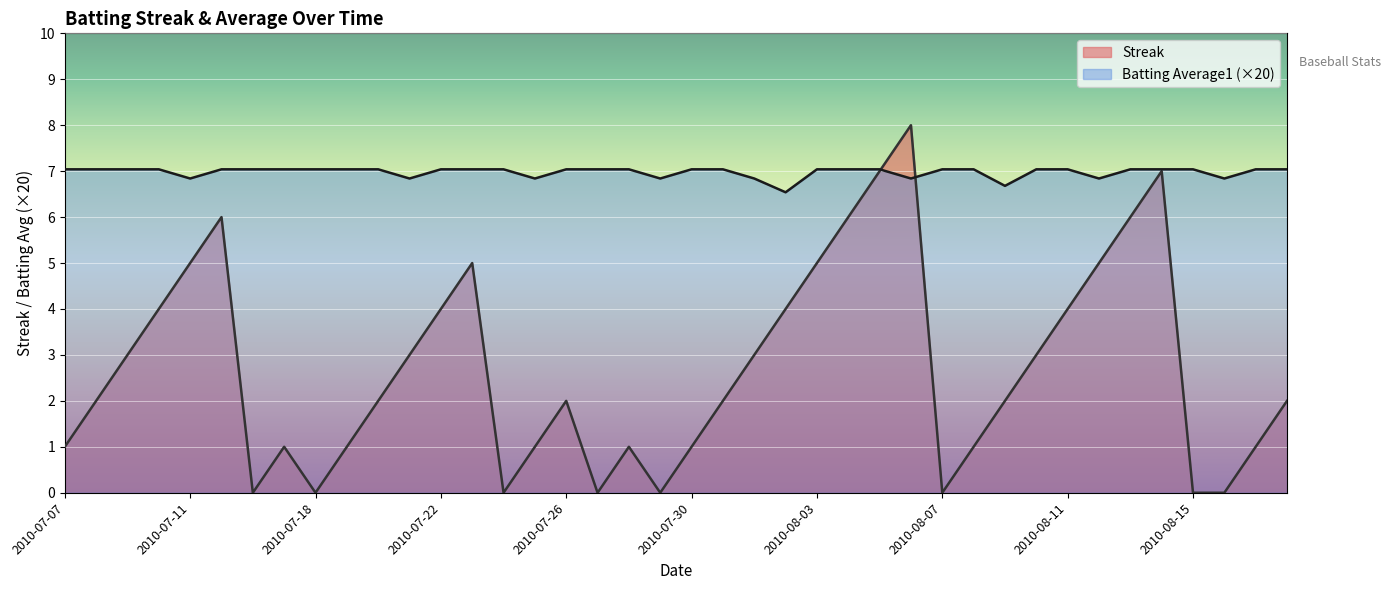

At which category is the sum across all series the highest?

2010-08-06